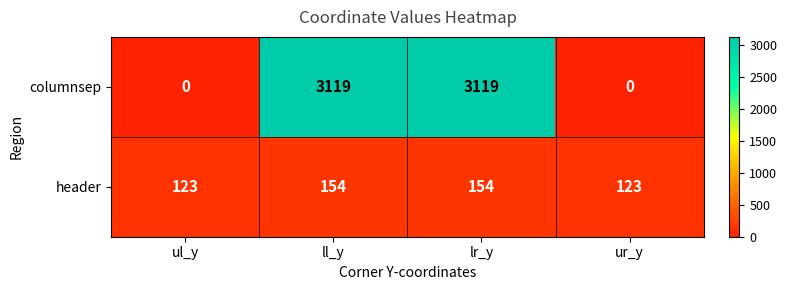

At ll_y, list the series in order from smallest to largest.

header, columnsep